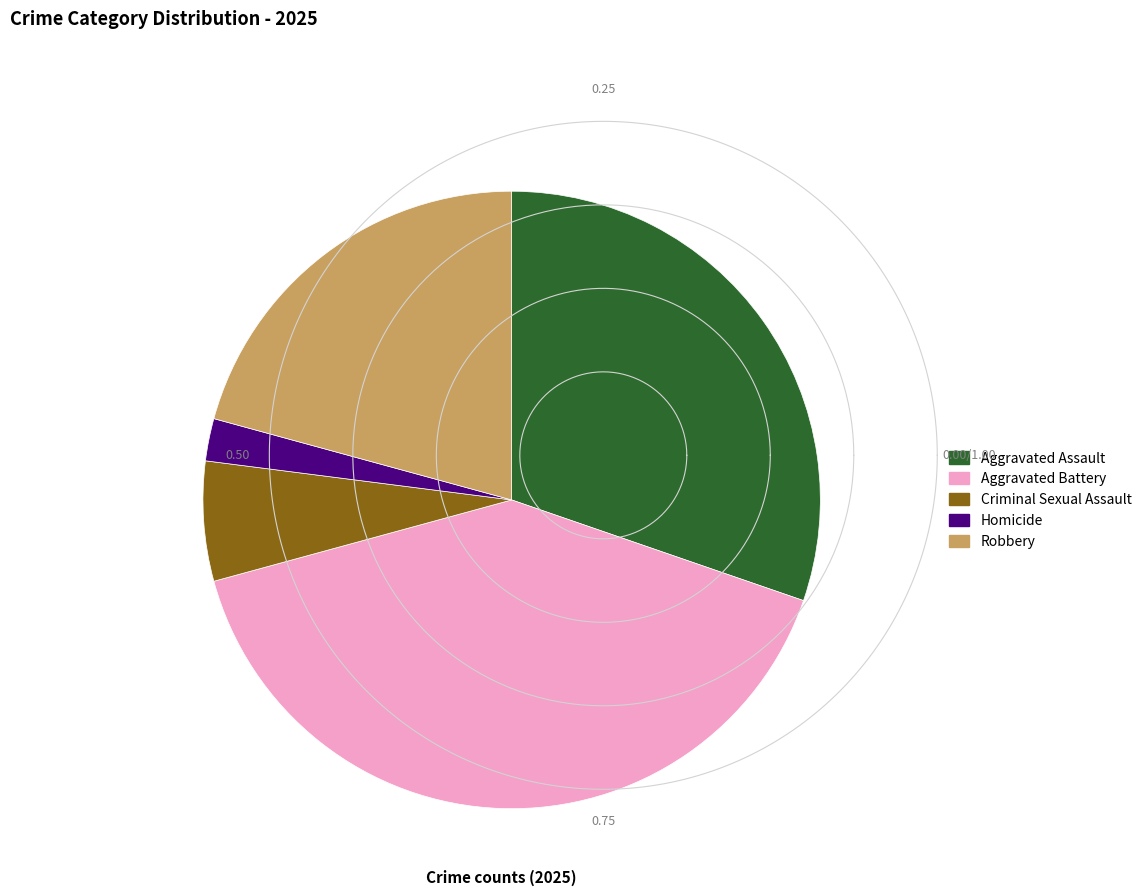

Rank the categories by value from highest to lowest.

Aggravated Battery, Aggravated Assault, Robbery, Criminal Sexual Assault, Homicide